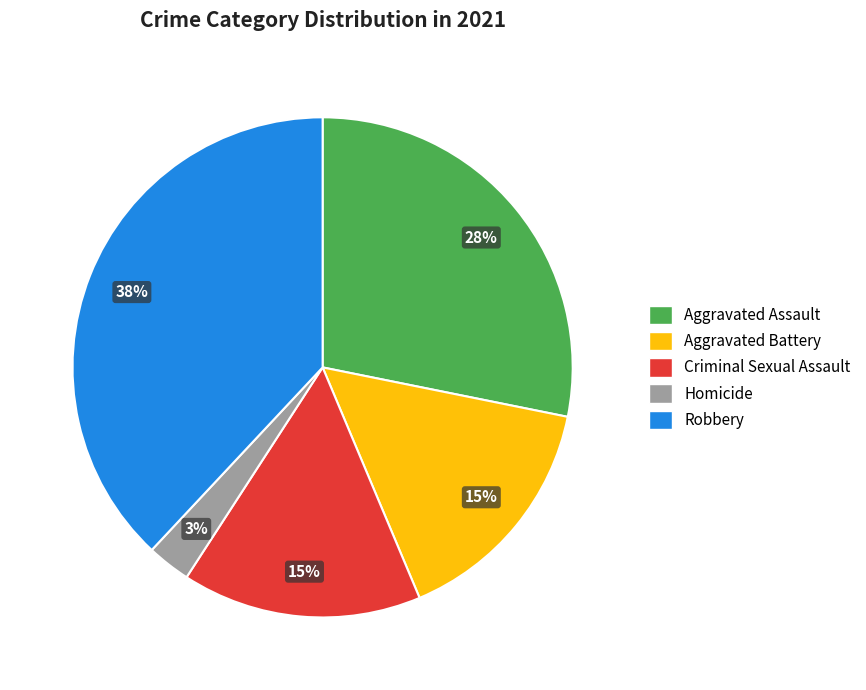

Is it true that Aggravated Assault is 28% of the pie?

True